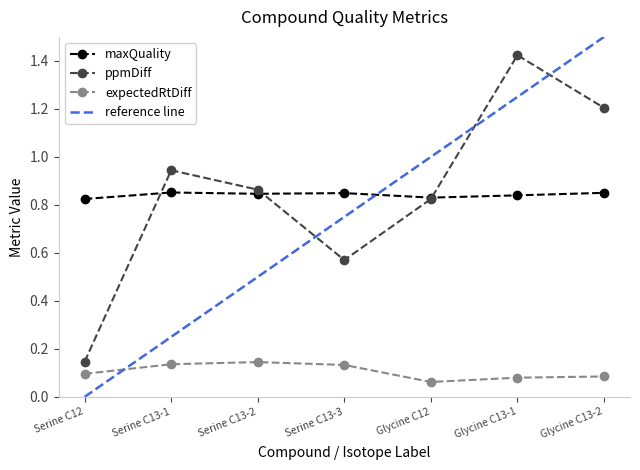

Which series has the widest spread of values?

ppmDiff